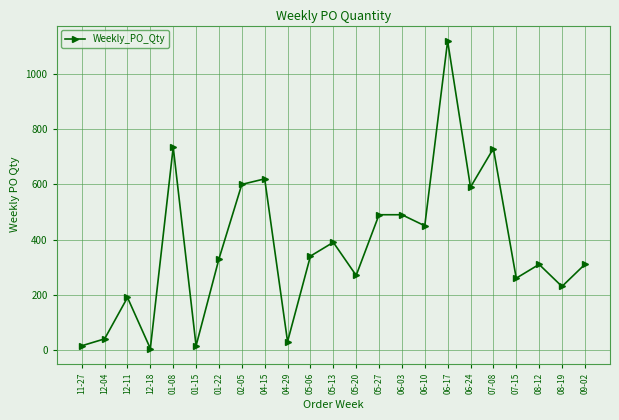

Which category has the lowest value across all series?

12-18